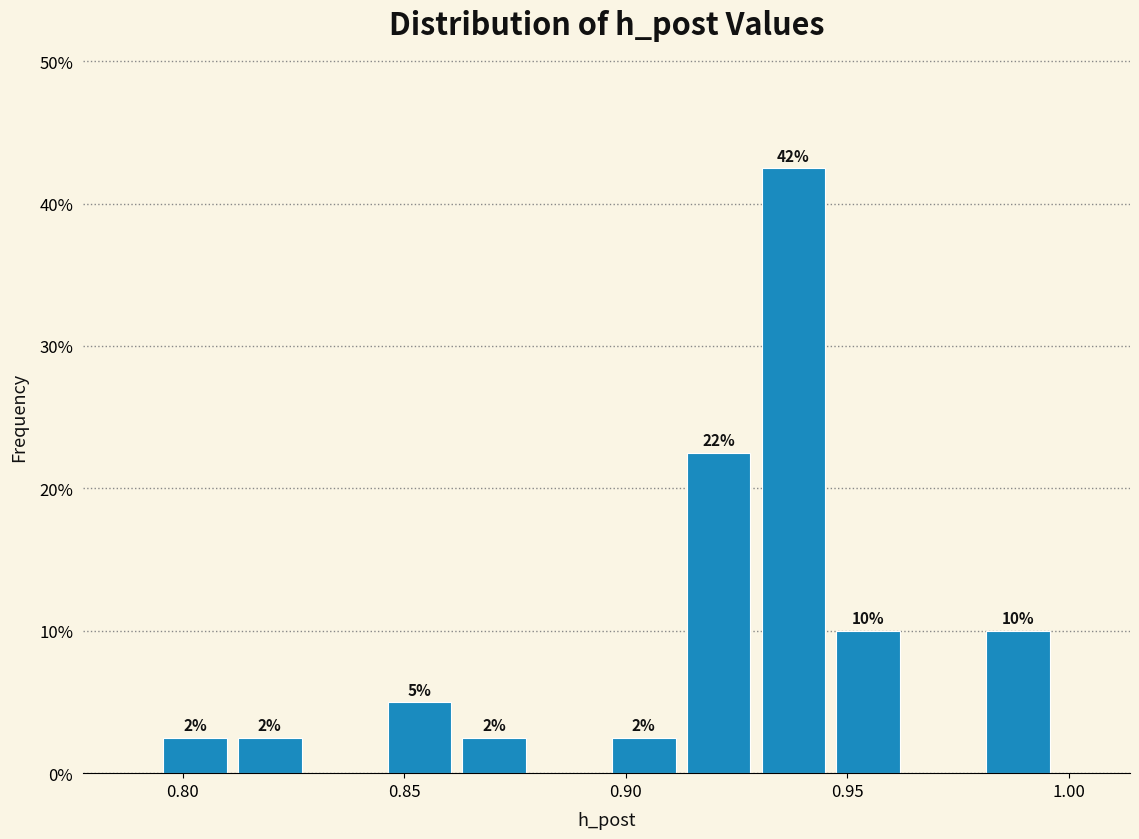

Read against the x-axis, roughly where is the centre of the tallest bar?

0.940